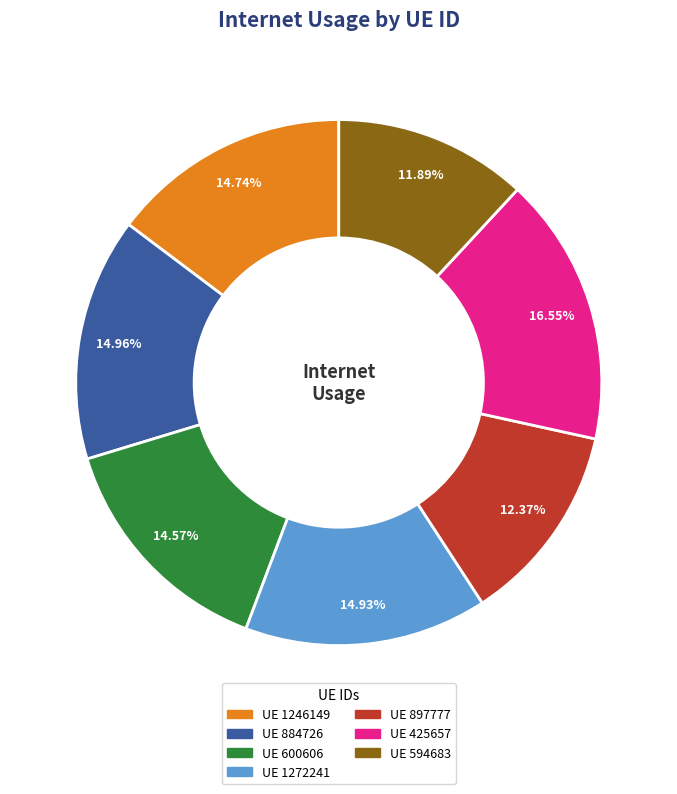

Is there a majority slice in this chart?

No